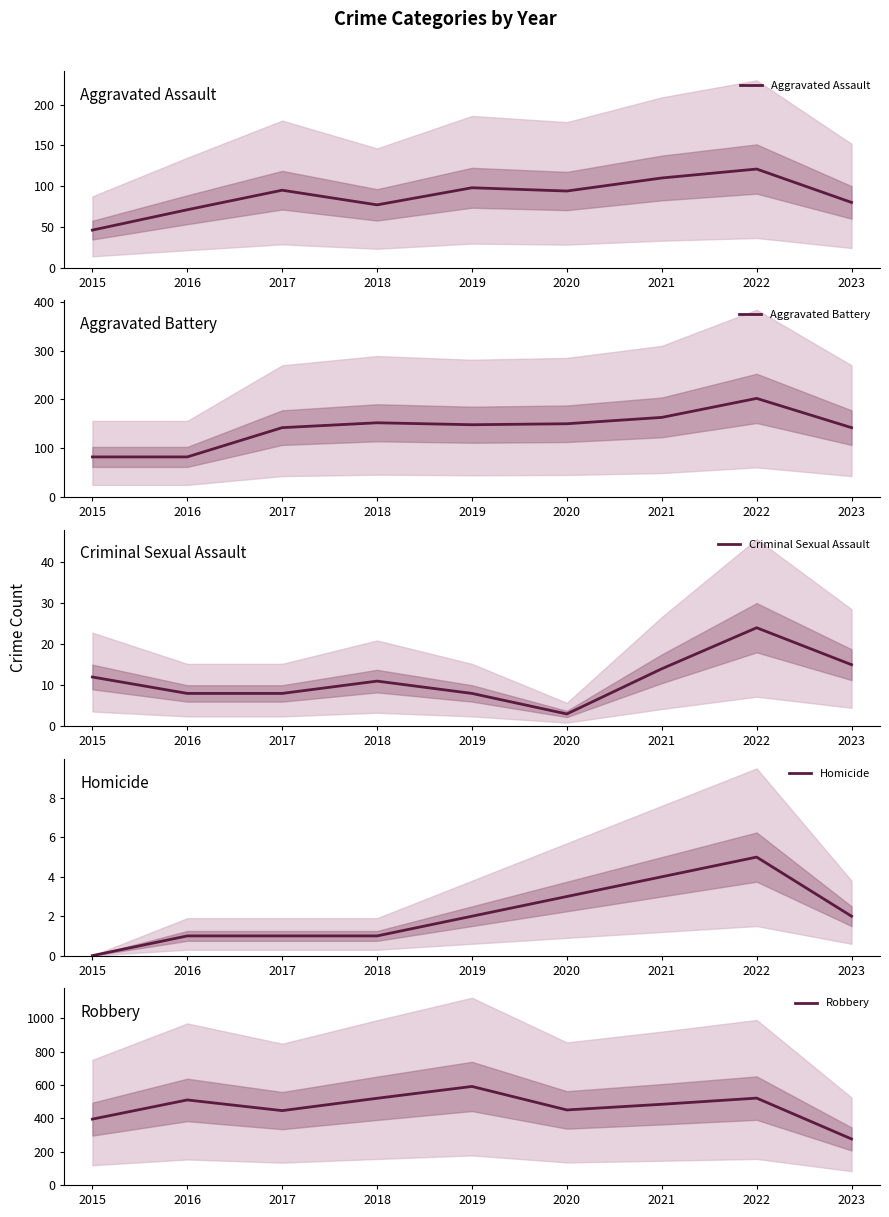

Where is the first local maximum for Robbery?

2016